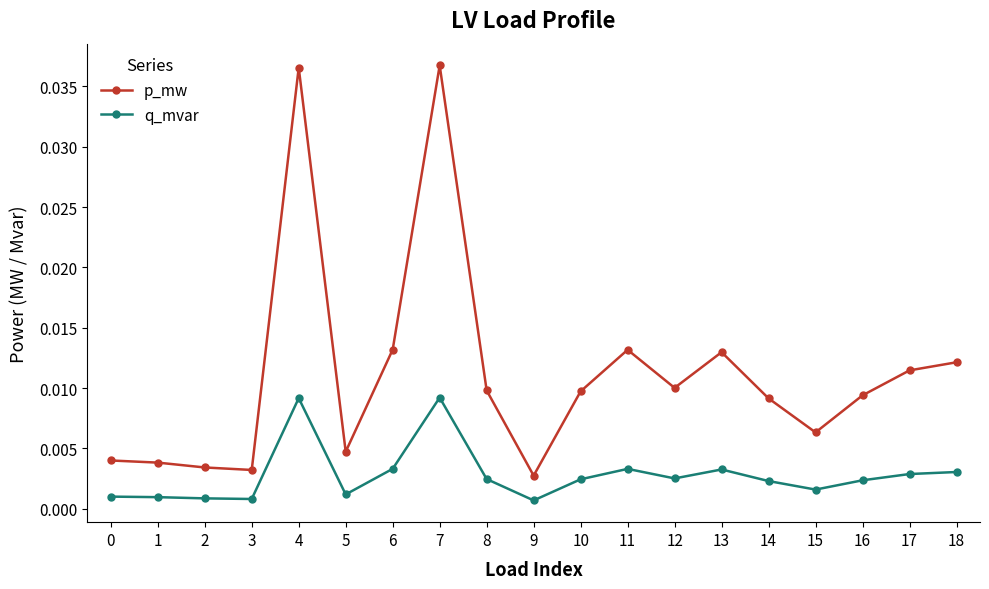

True or false: p_mw and q_mvar intersect in this chart.

False